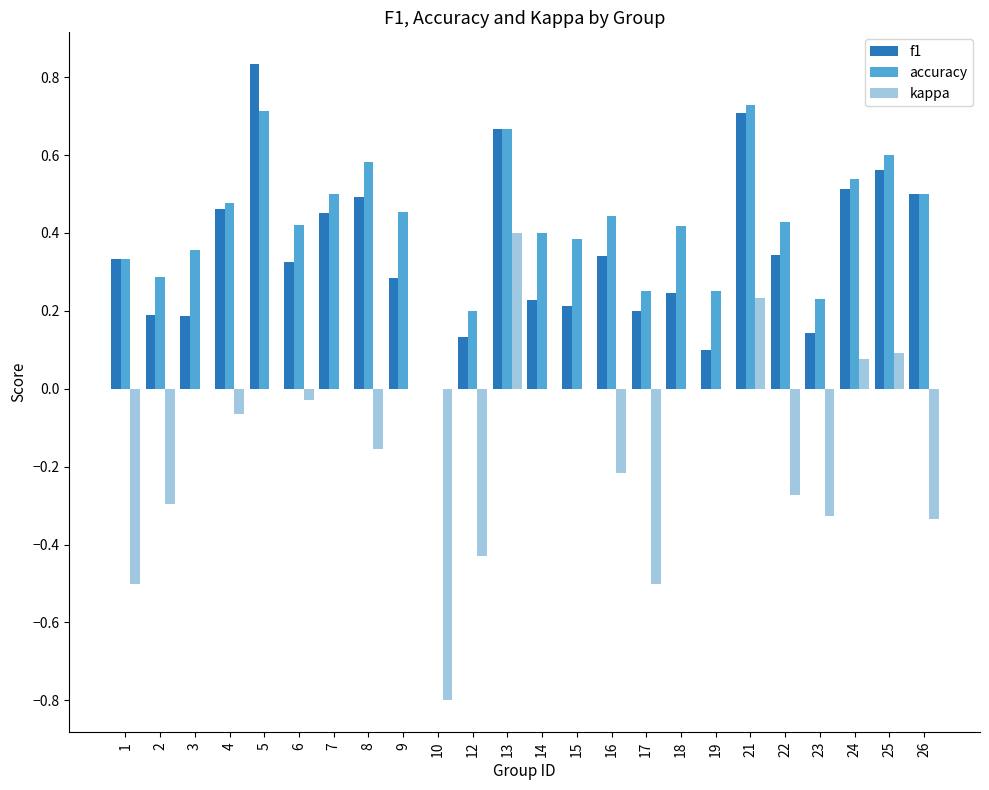

Is the value of f1 at 17 greater than the value of kappa at 19?

Yes